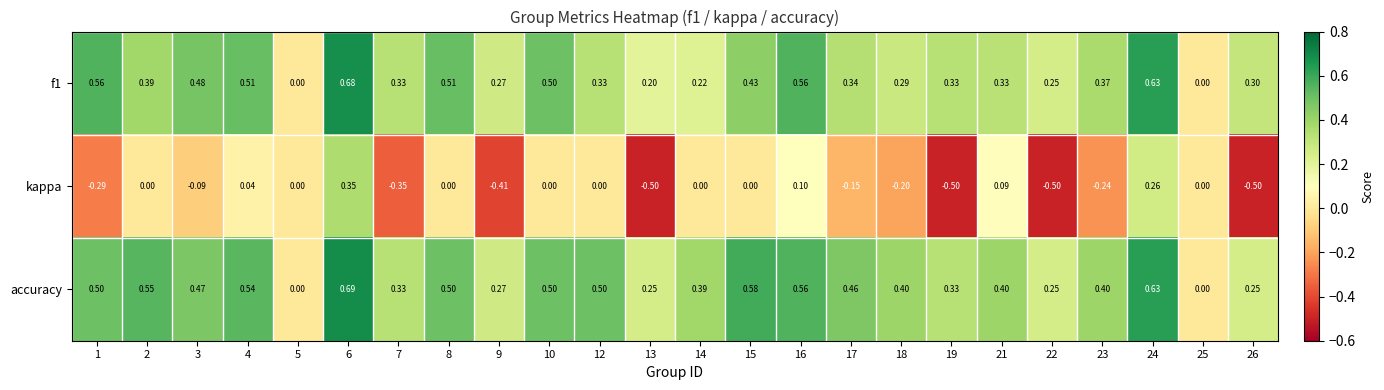

Which series has the largest total across all categories?

accuracy